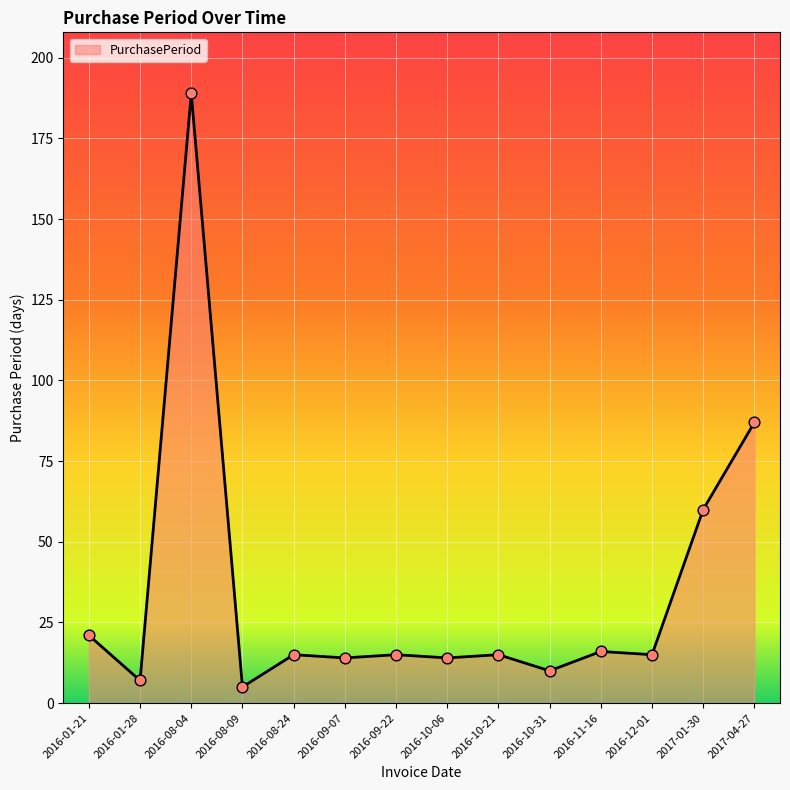

What is the ratio of the value at 2016-08-04 to the value at 2016-09-22?

12.6